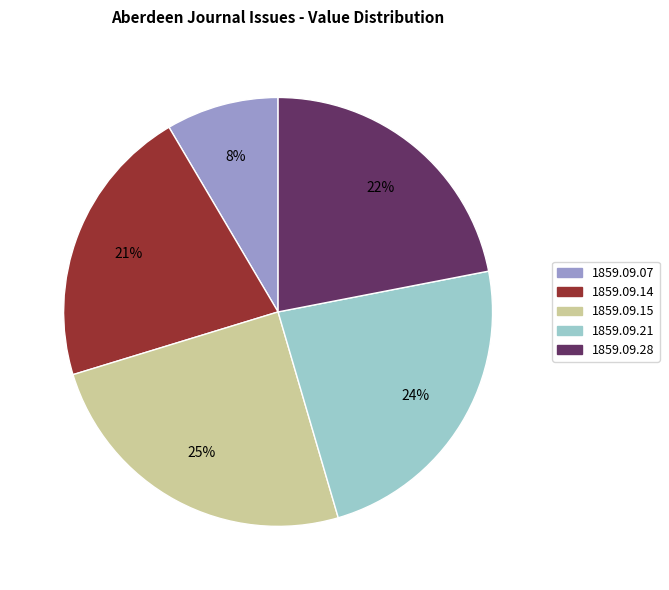

Is there any slice that represents more than half of the pie?

No